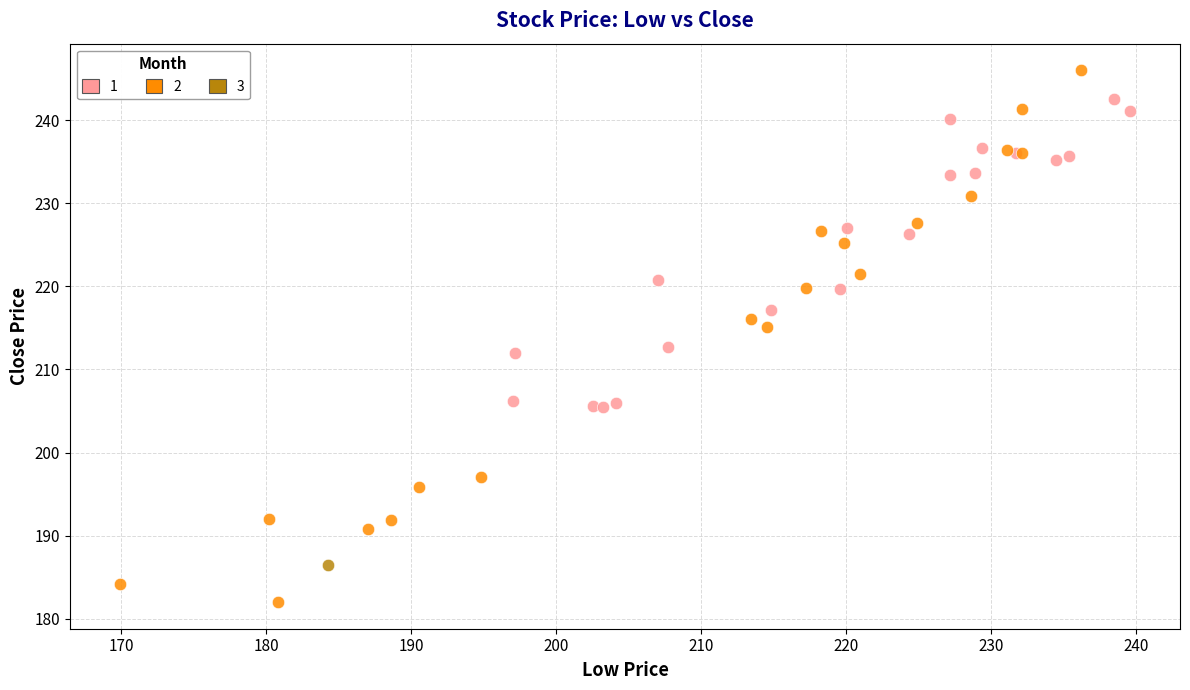

What are all the series names shown in the legend?

1, 2, 3